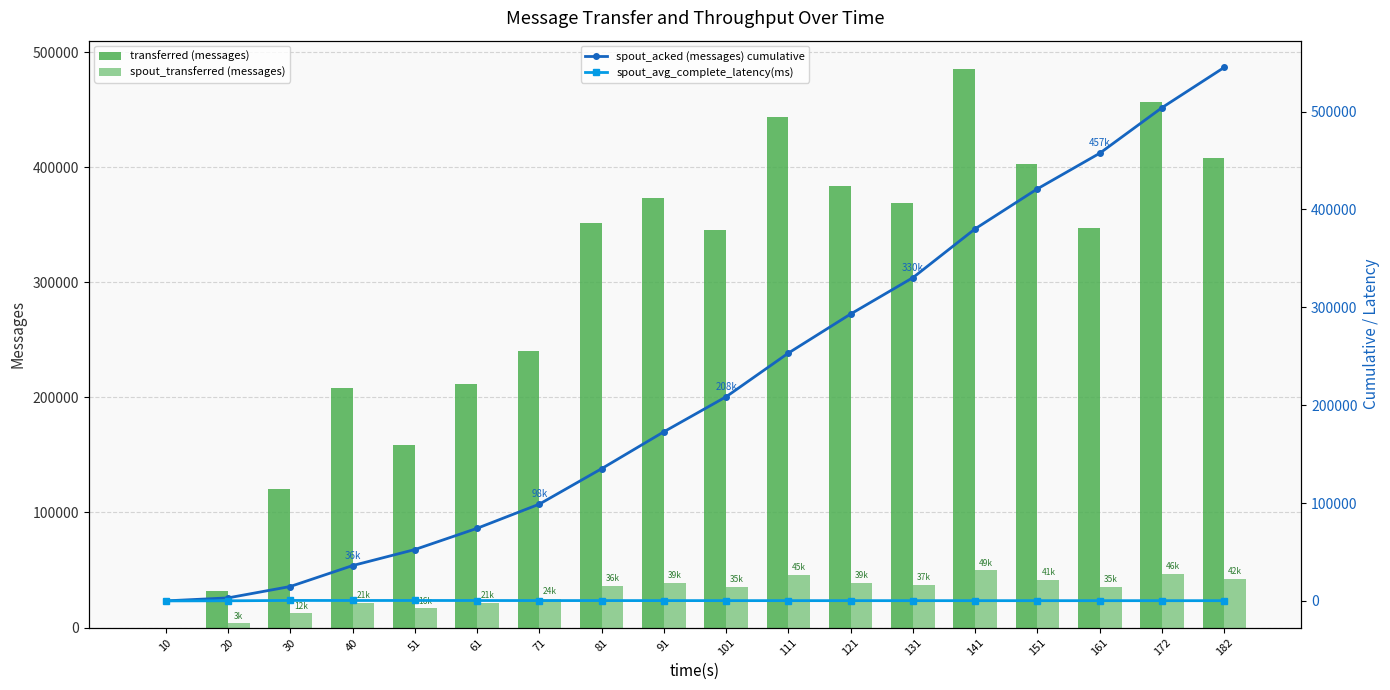

What is the value of the transferred (messages) bar at the 3rd from the left?

120620.0